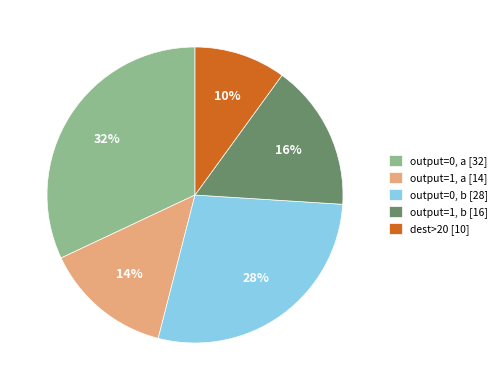

What percentage is the output=0, a [32] slice, to the nearest percent?

32%